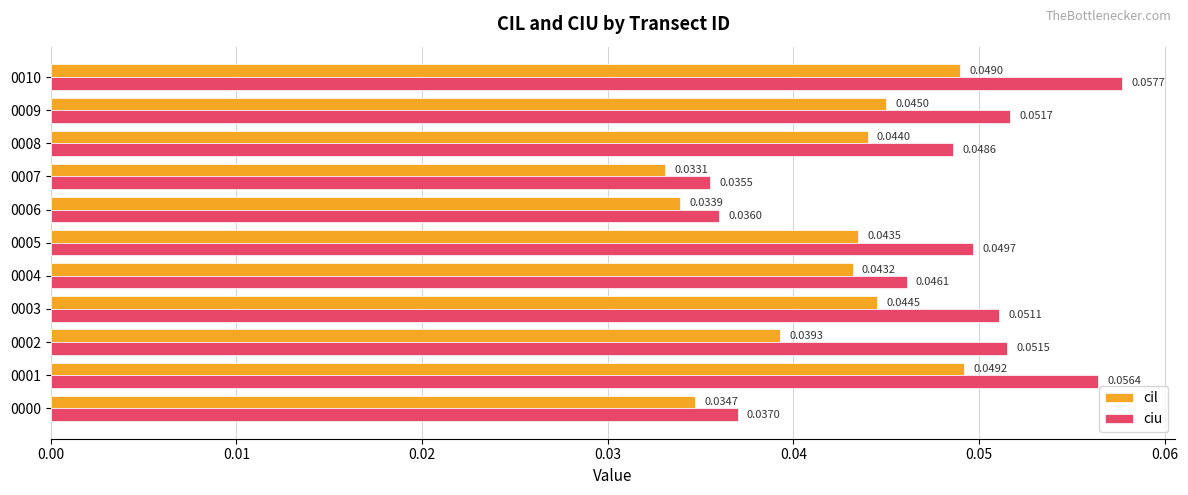

Which series has the largest total across all categories?

ciu